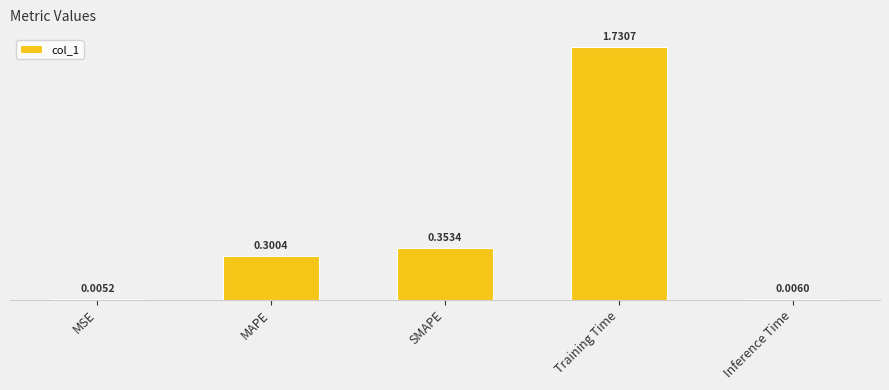

What is the value of the 4th bar from the left?

1.7